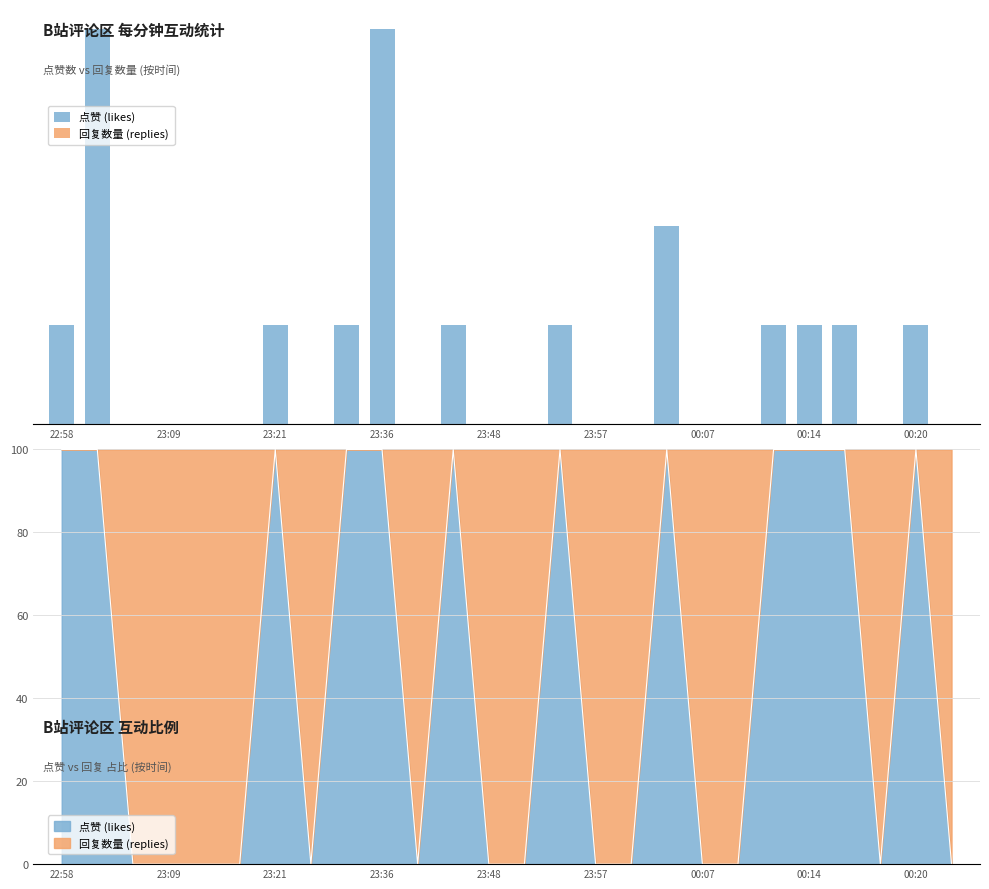

Rank the series at 23:36 from highest to lowest value.

点赞 (likes), 回复数量 (replies)